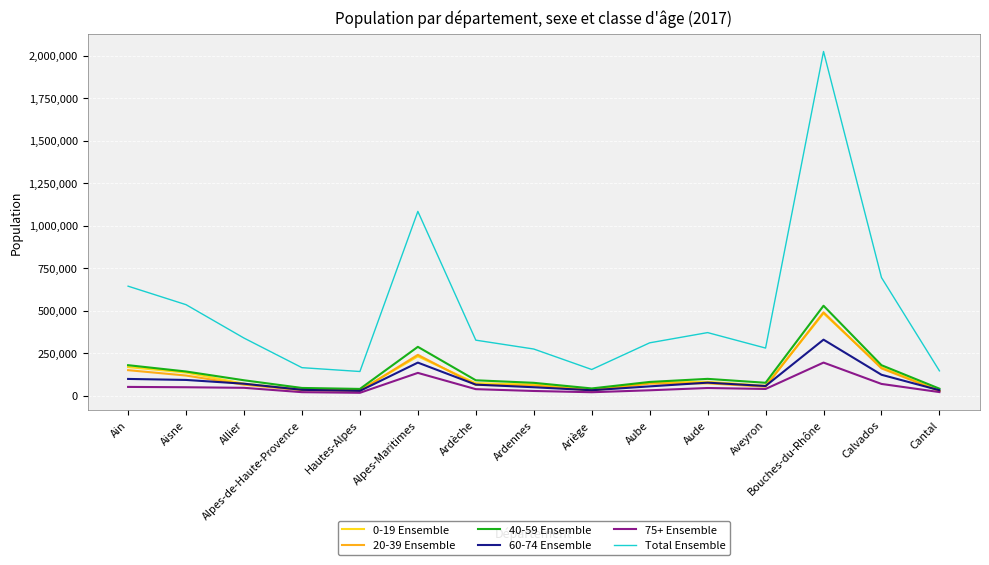

Is it true that 20-39 Ensemble equals 117461 at Aisne?

True